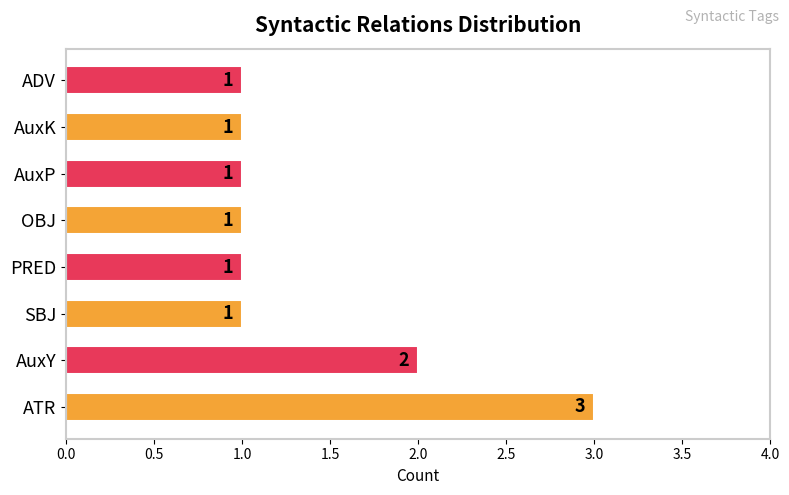

Which label corresponds to the largest value in the chart?

ATR